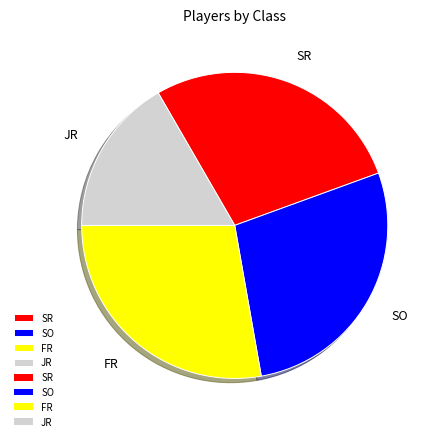

Is there a majority slice in this chart?

No